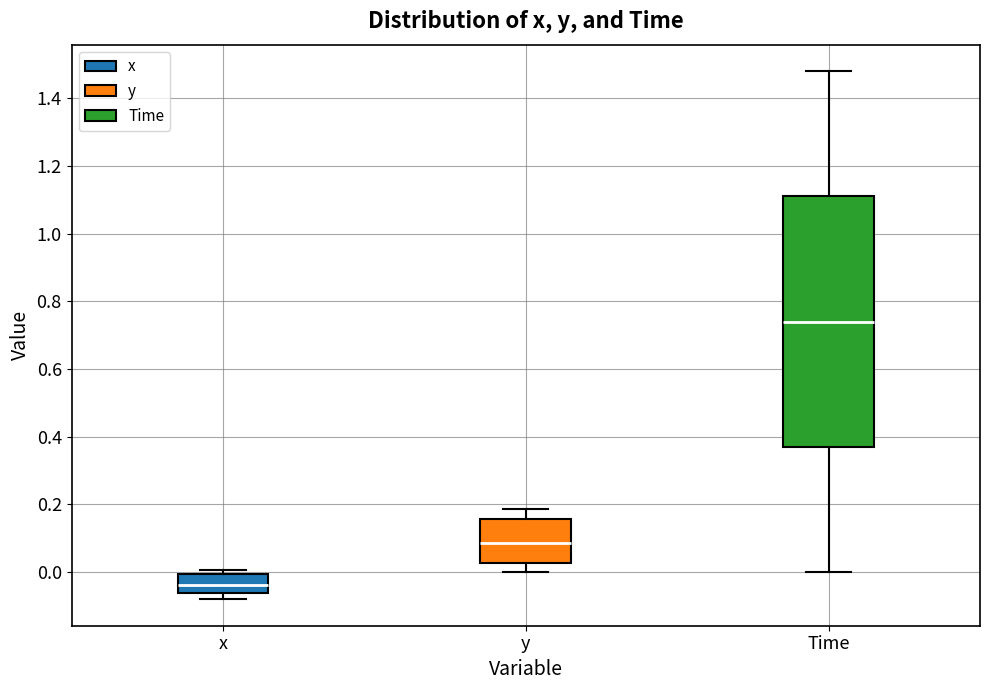

Reading left to right, transcribe this box plot: for each box, give where its median line is, the range the box spans, and where its two whiskers end, as read against the y-axis. The values are not printed on the chart, so give them approximately, as read against the axis.

x: median -0.04, box -0.06 to 0.00, whiskers -0.08 to 0.00 (just above the box's upper edge)
y: median 0.08, box 0.02 to 0.16, whiskers 0.00 to 0.18
Time: median 0.74, box 0.38 to 1.12, whiskers 0.00 to 1.48